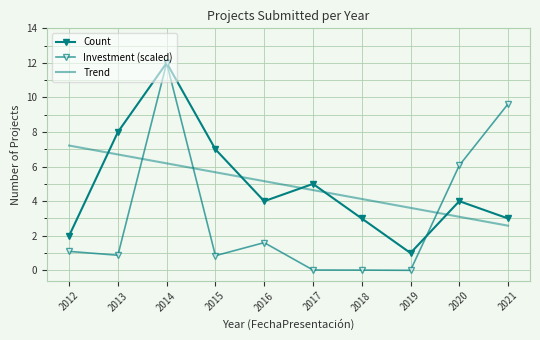

At 2016, list the series in order from smallest to largest.

Investment (scaled), Count, Trend